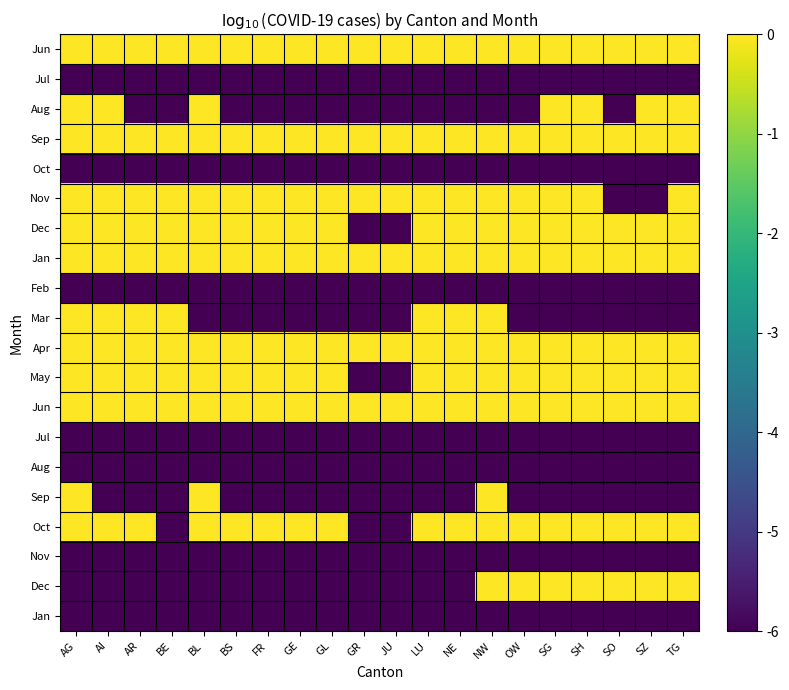

Which label corresponds to the smallest value in the chart?

AG